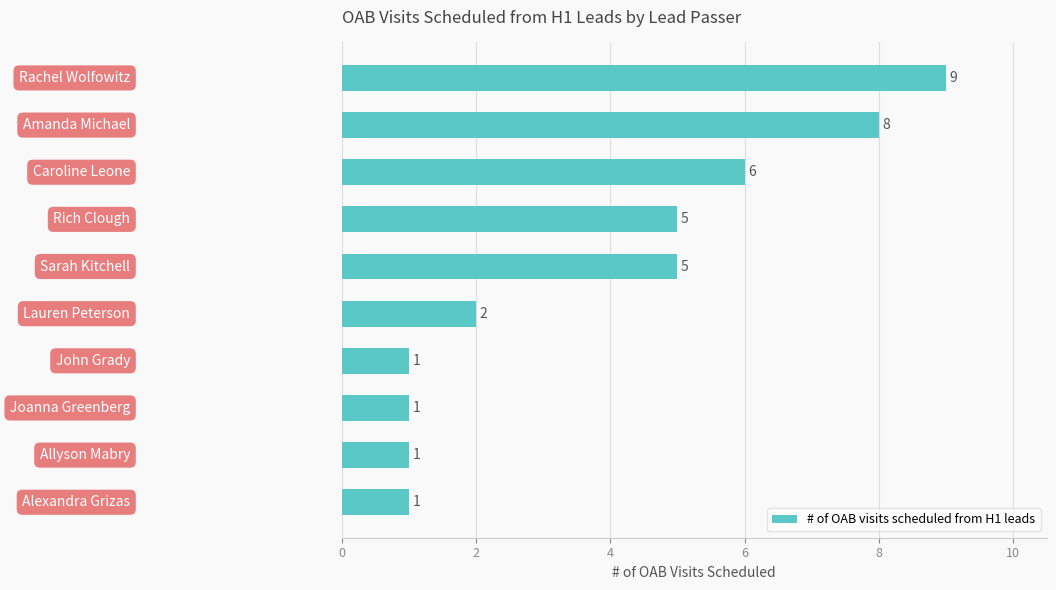

What is the value of the 5th bar from the top?

5